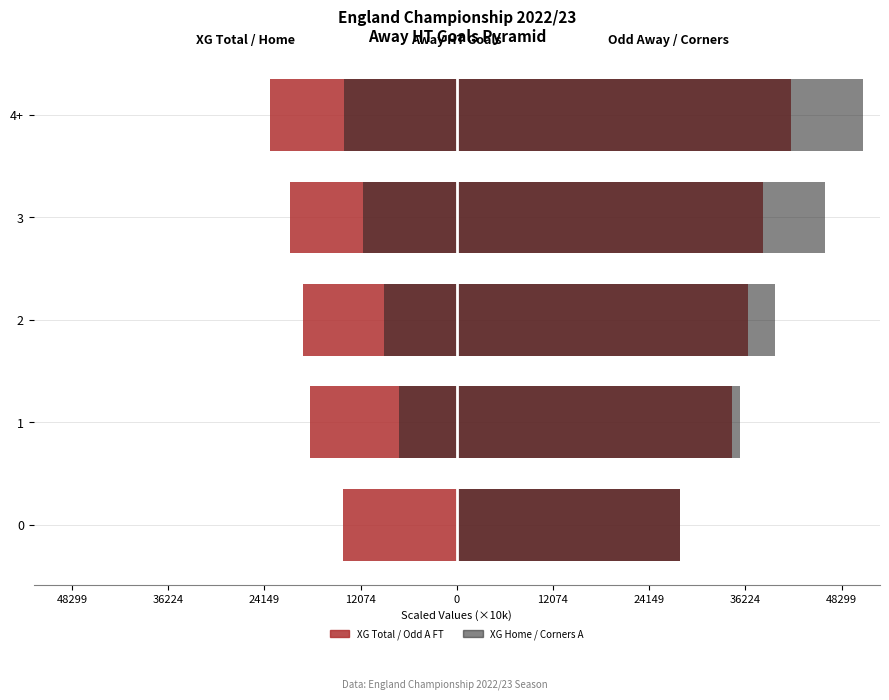

What is the maximum value shown in the chart?

51000